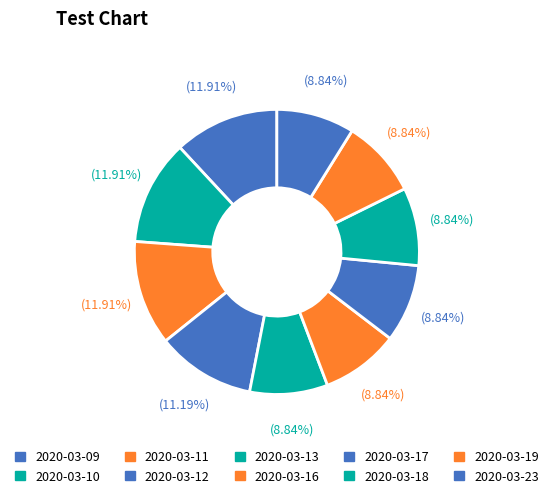

Is there a majority slice in this chart?

No